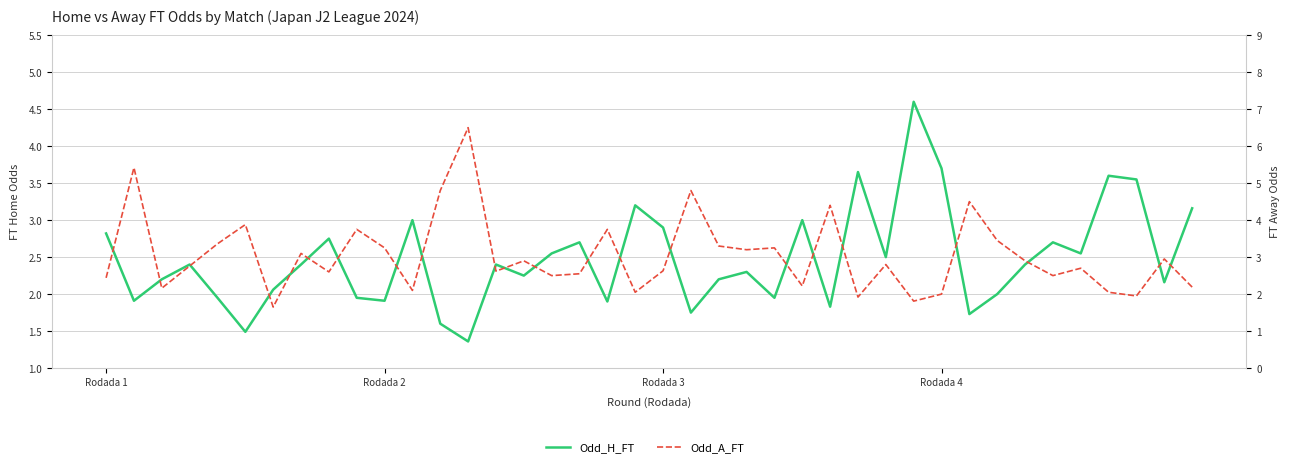

The Odd_H_FT series shows 1.9 at 9. True or false?

True